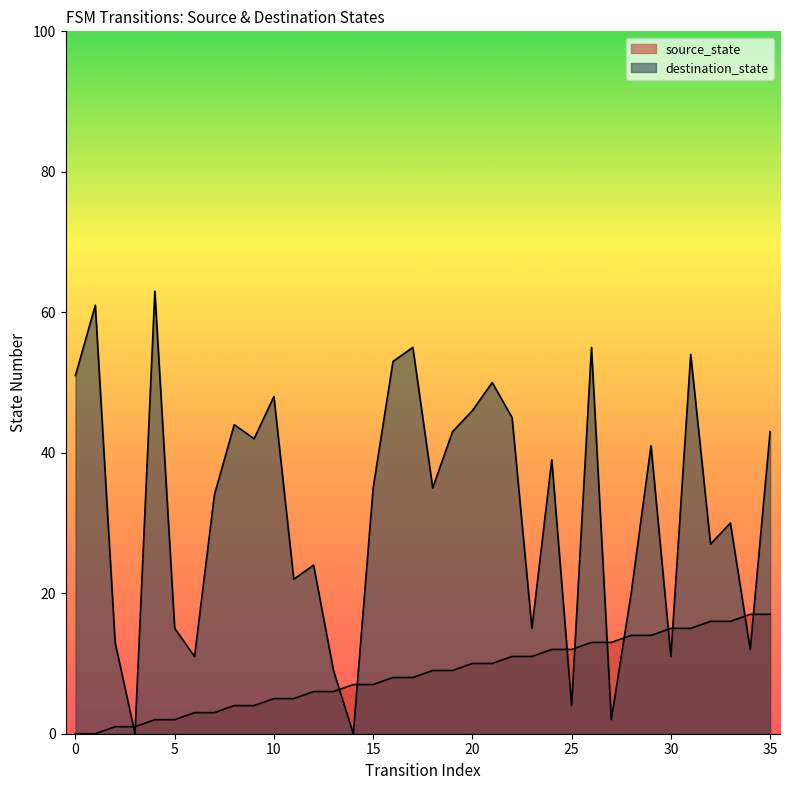

What is the value of the source_state point at the 7th from the left?

3